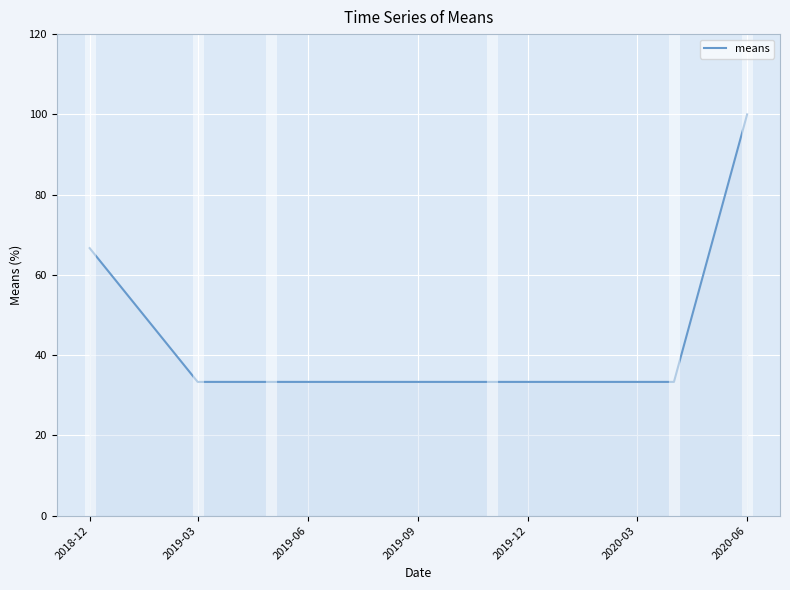

True or false: there are more than 1 points higher than both neighbors.

False